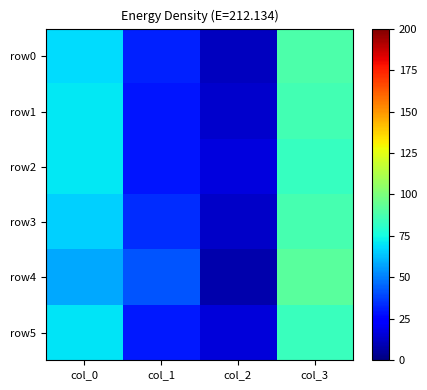

Which category has the lowest value across all series?

col_2